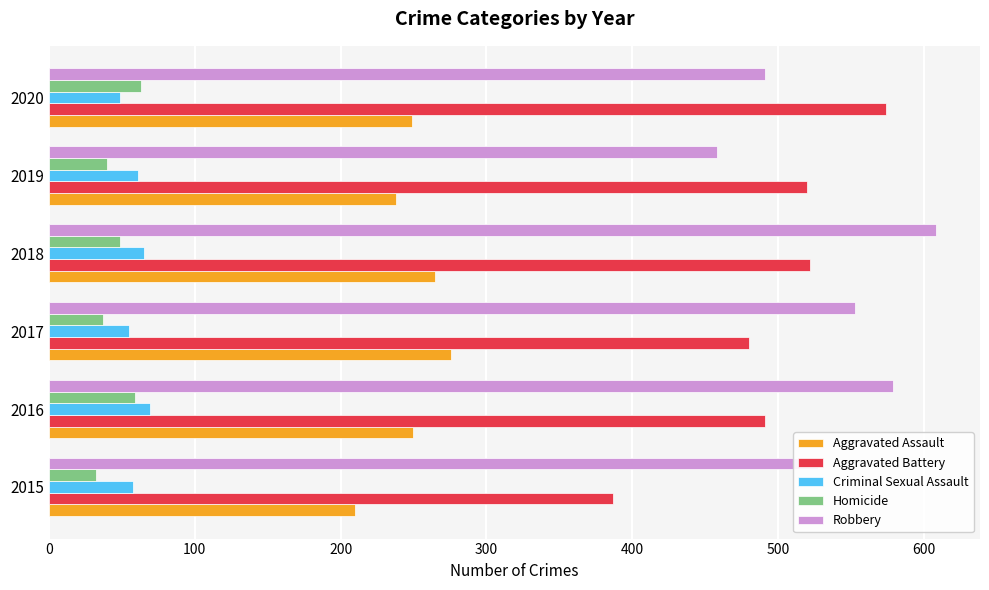

What is the difference between the highest and lowest values at 2016?

520